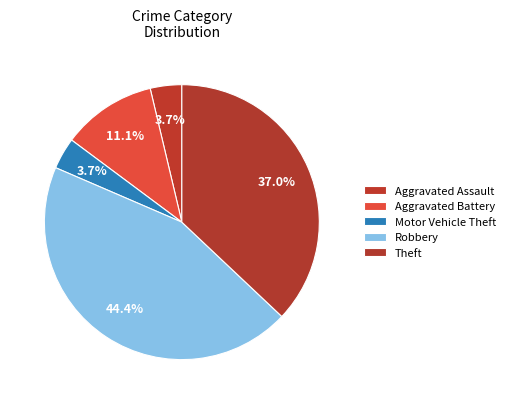

Is it true that Motor Vehicle Theft is 4% of the pie?

True